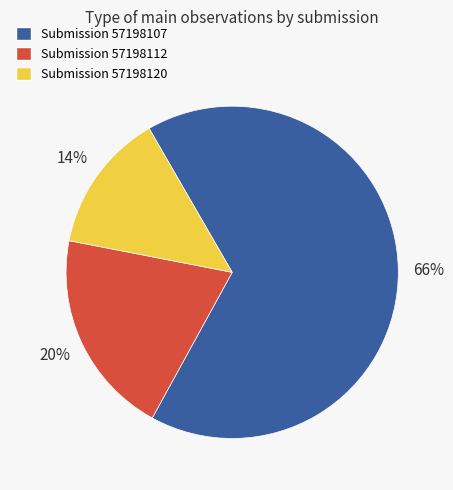

To the nearest percent, what is the combined percentage of Submission 57198107 and Submission 57198112?

86%